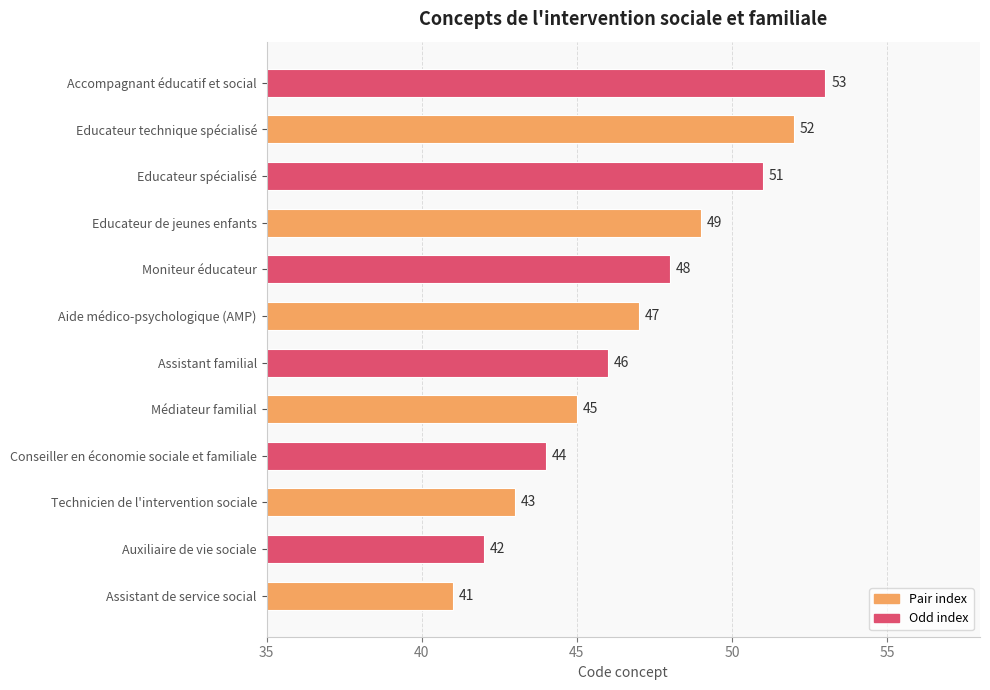

Is it true that the value at Médiateur familial is 45?

True